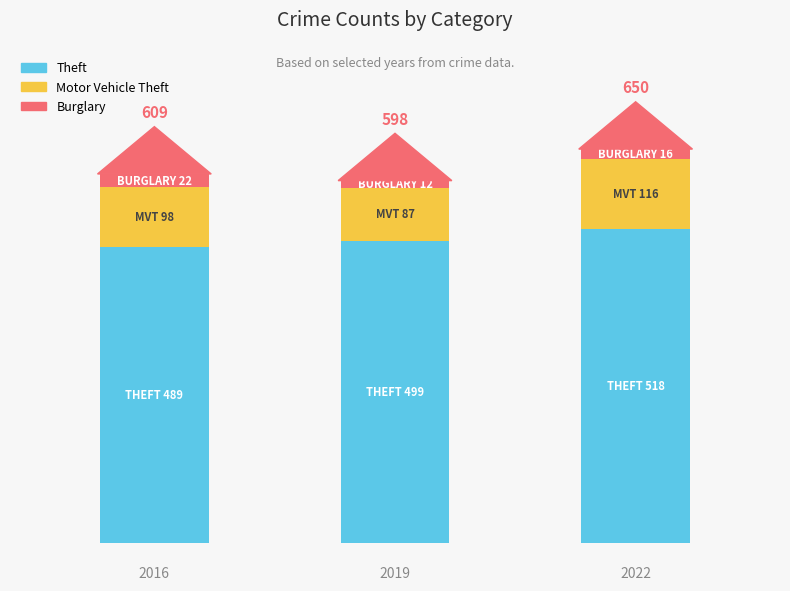

How many bars are there in total?

3